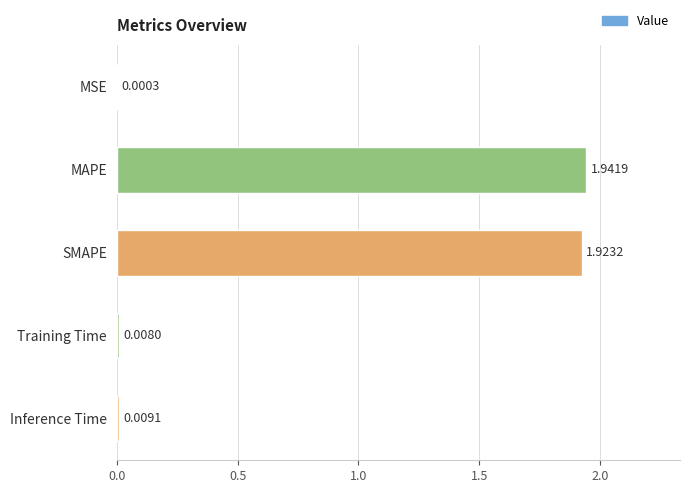

Which label corresponds to the largest value in the chart?

MAPE